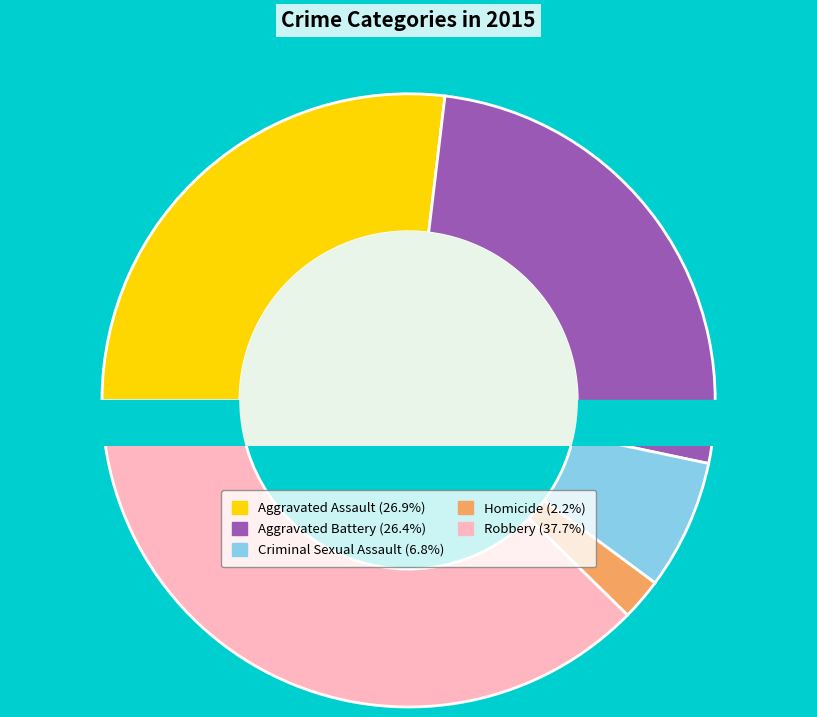

Is there any slice that represents more than half of the pie?

No